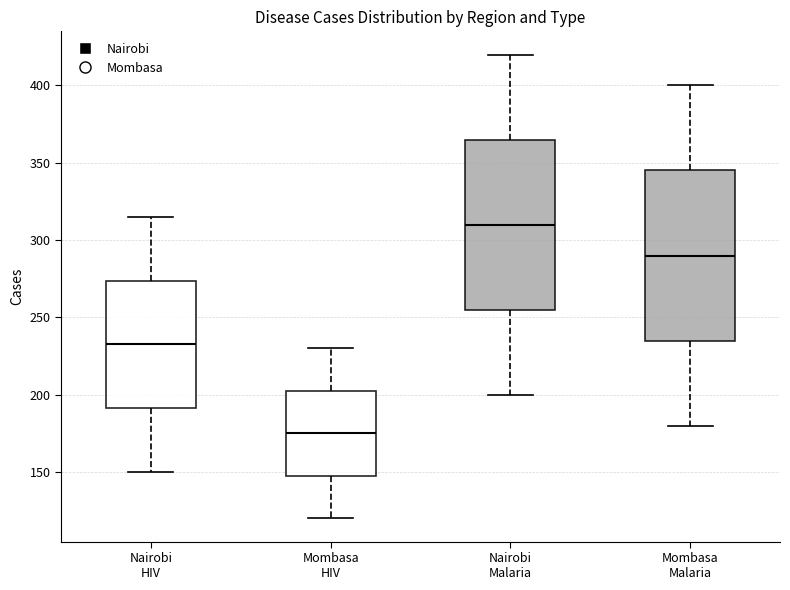

Which box has the highest median line?

Nairobi Malaria